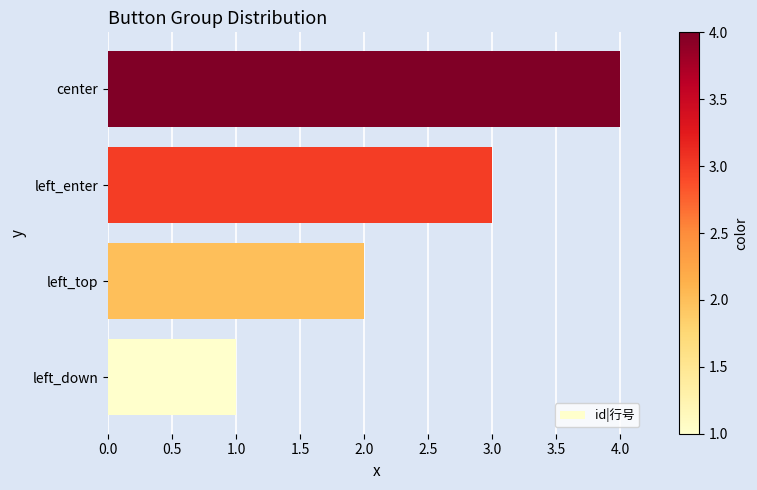

List the labels in order of value, largest first.

center, left_enter, left_top, left_down